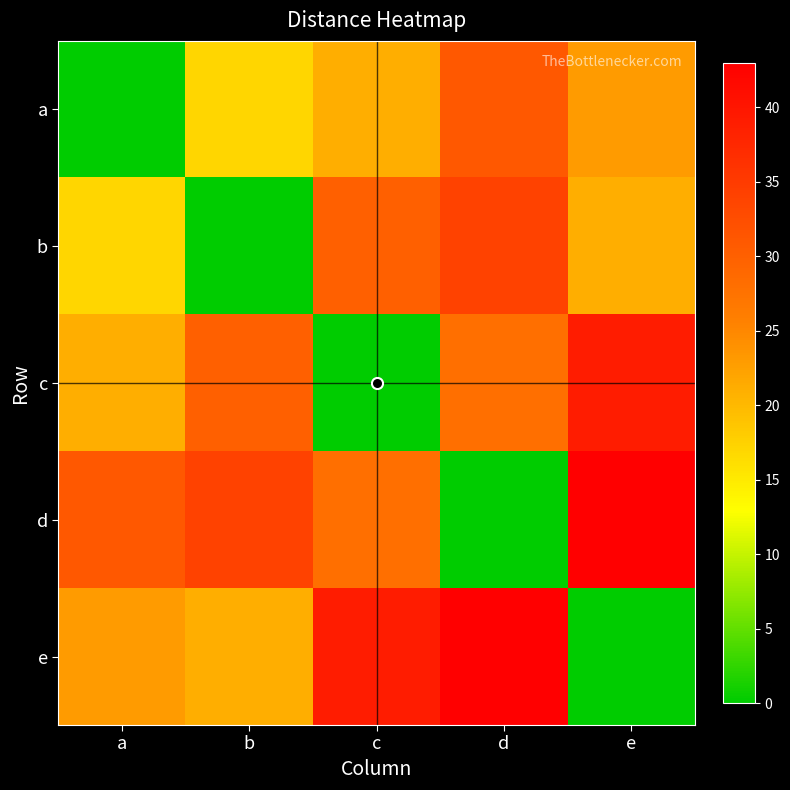

Reading left to right, extract all data points from this chart.

a: a=0	b=17	c=21	d=31	e=23
b: a=17	b=0	c=30	d=34	e=21
c: a=21	b=30	c=0	d=28	e=39
d: a=31	b=34	c=28	d=0	e=43
e: a=23	b=21	c=39	d=43	e=0